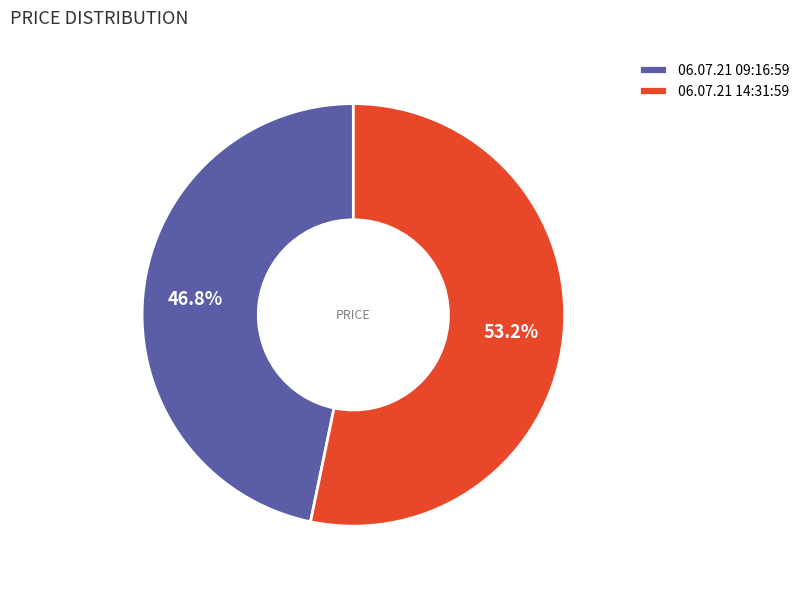

Combined, do 06.07.21 14:31:59 and 06.07.21 09:16:59 account for over 50%?

Yes